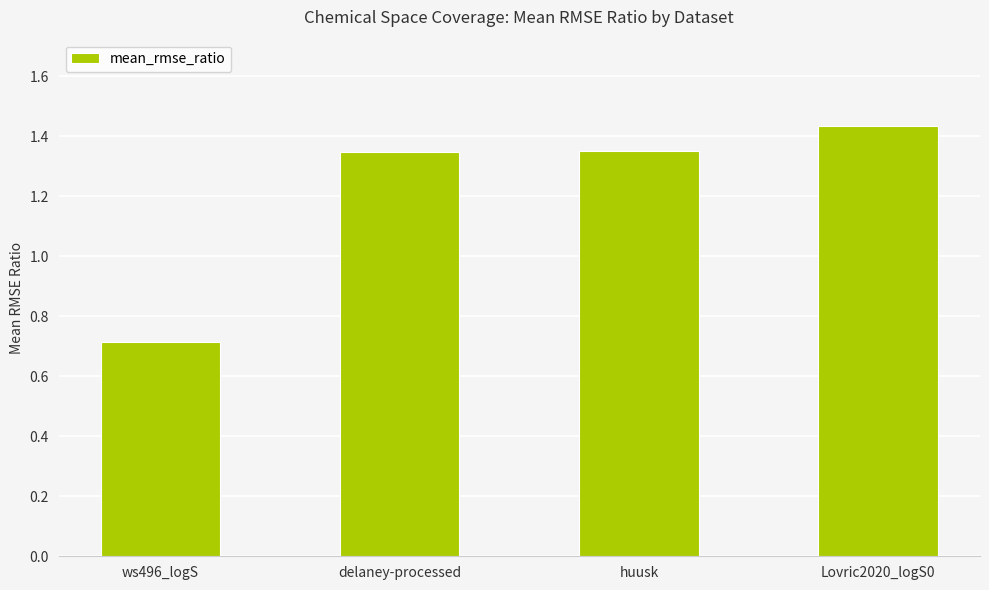

At which category does the chart reach its peak across all series?

Lovric2020_logS0